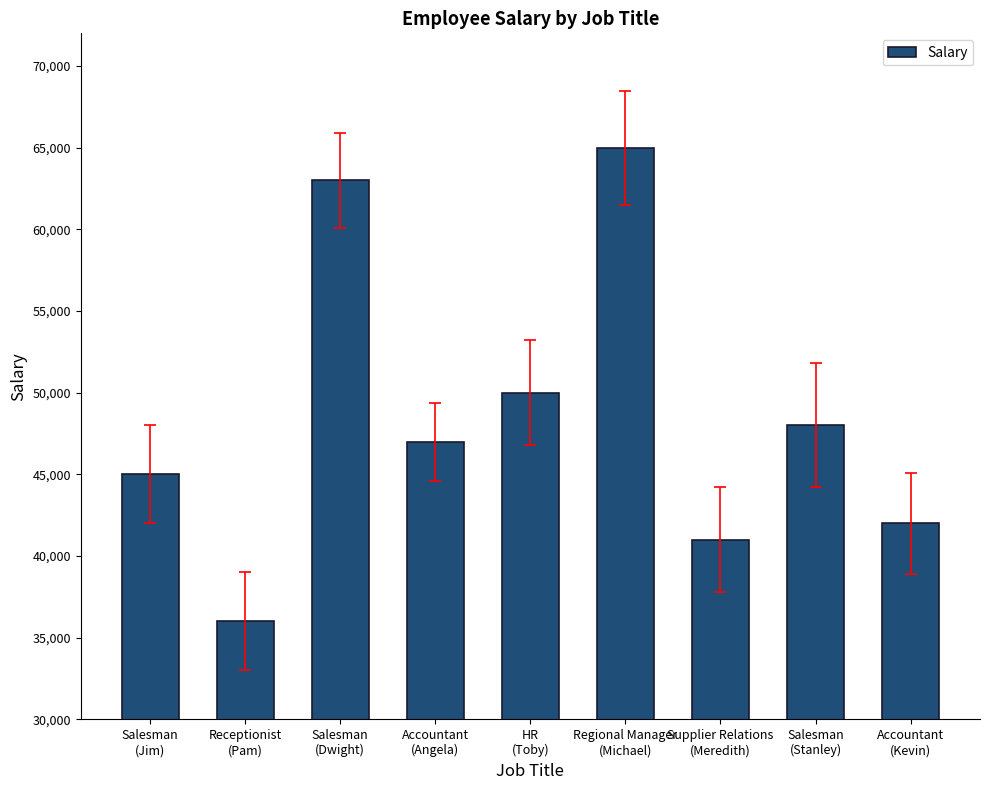

Between Salesman
(Dwight) and Salesman
(Stanley), which is larger?

Salesman
(Dwight)